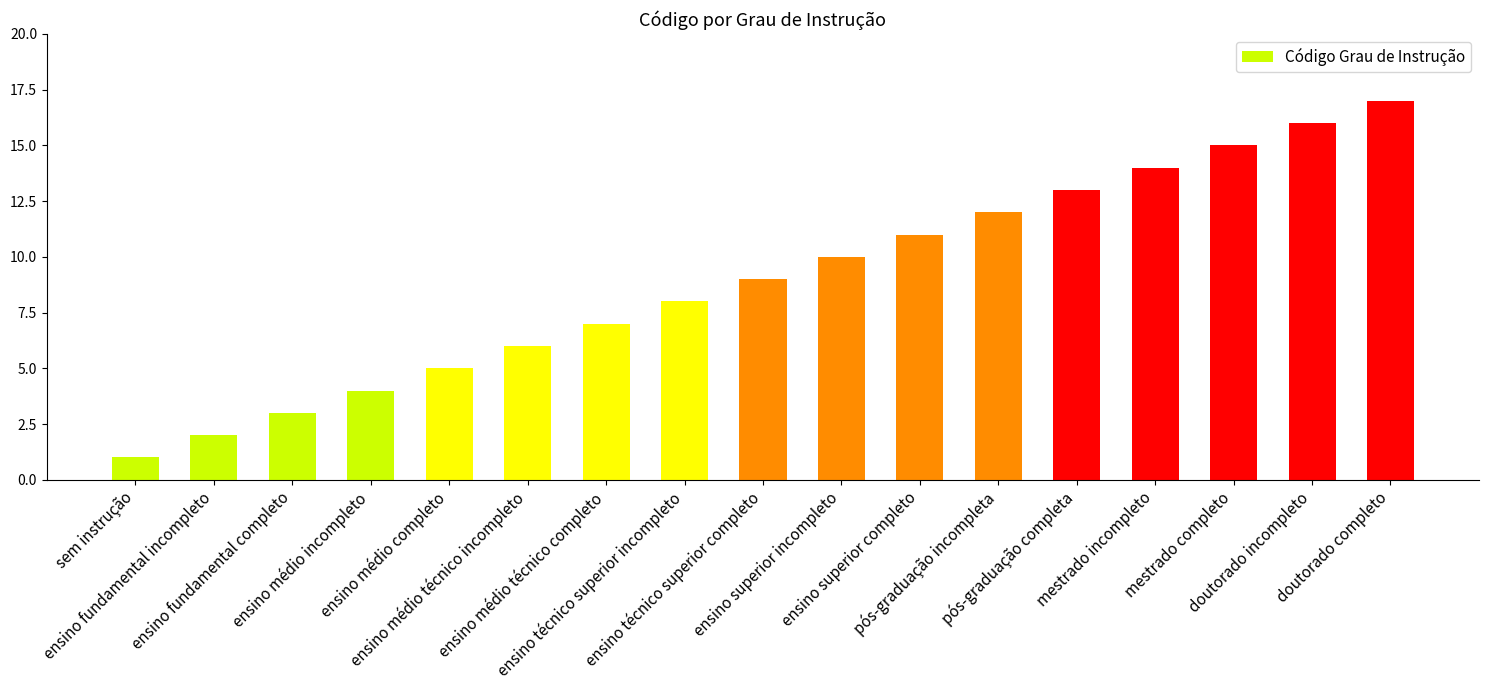

Are the bars grouped side by side (vs. stacked)?

No